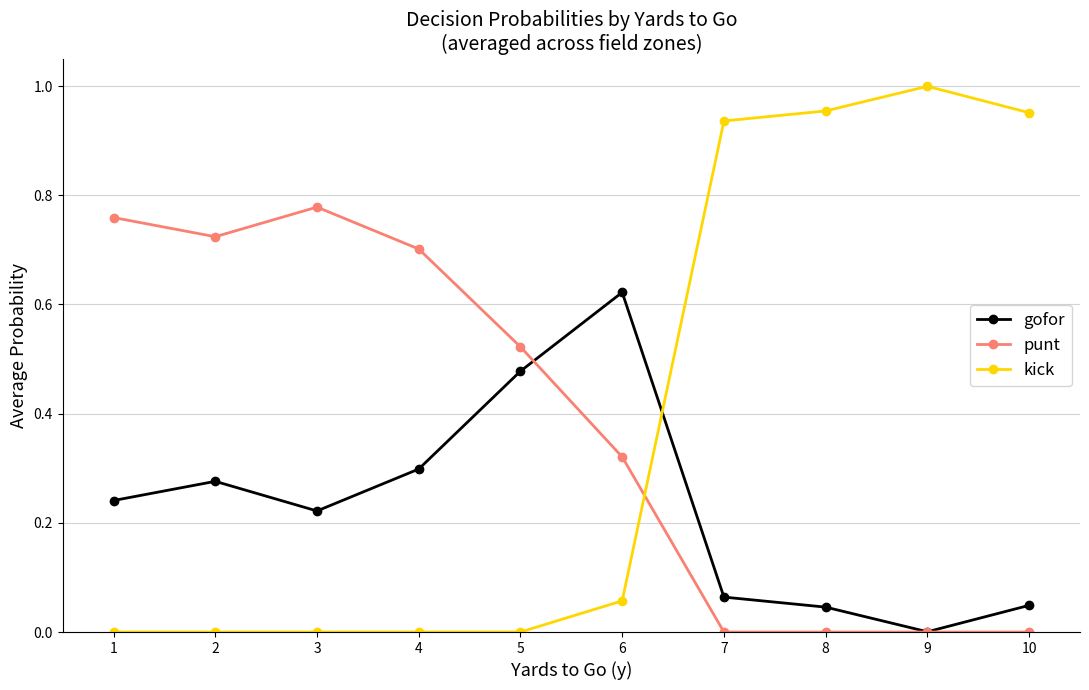

Where is the first local maximum for punt?

3